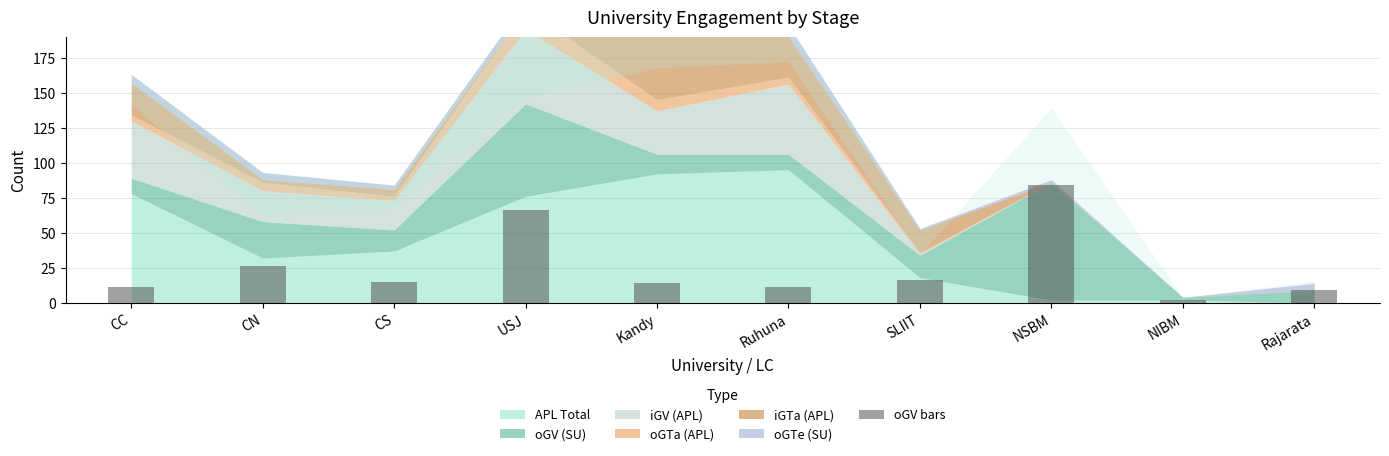

True or false: the data shows 16 at SLIIT.

True